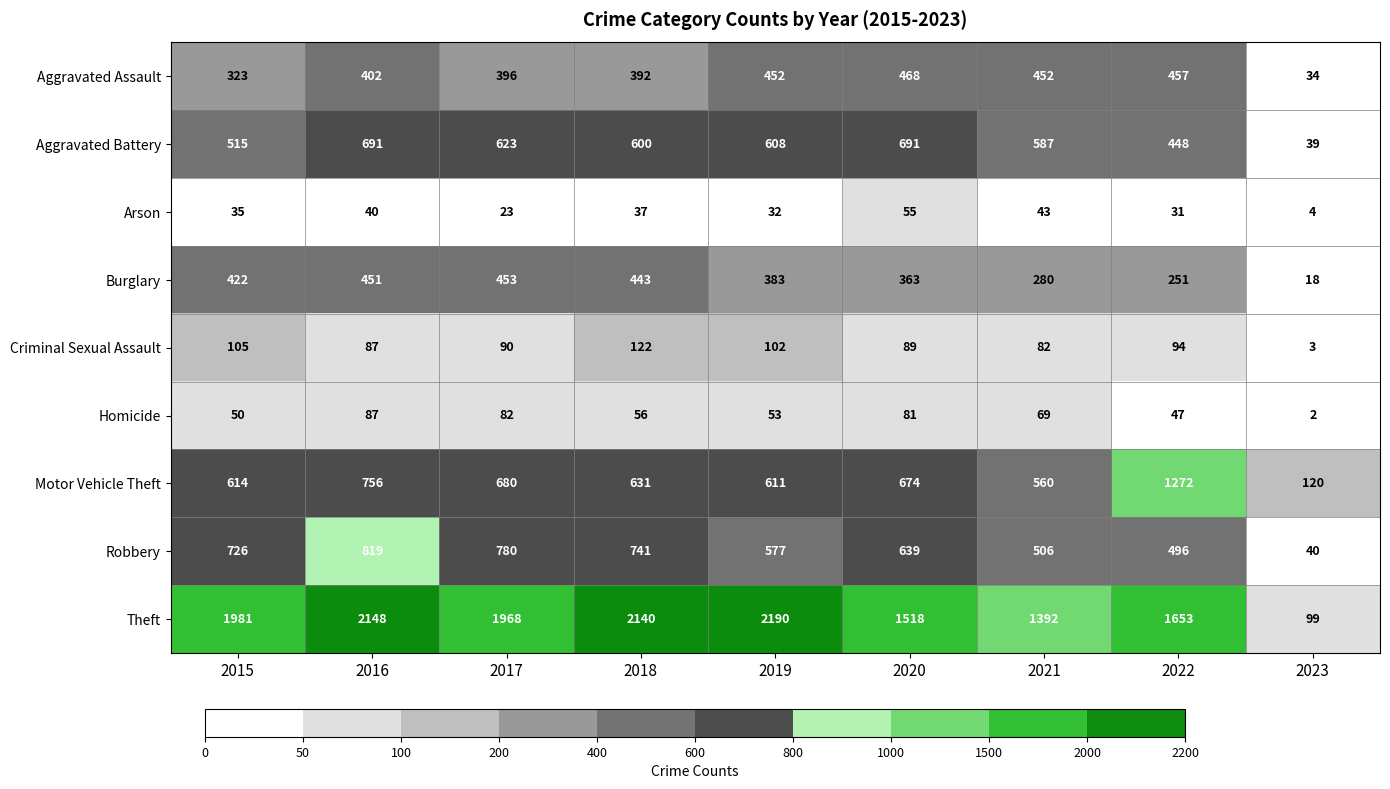

At which category does the chart reach its minimum across all series?

2023